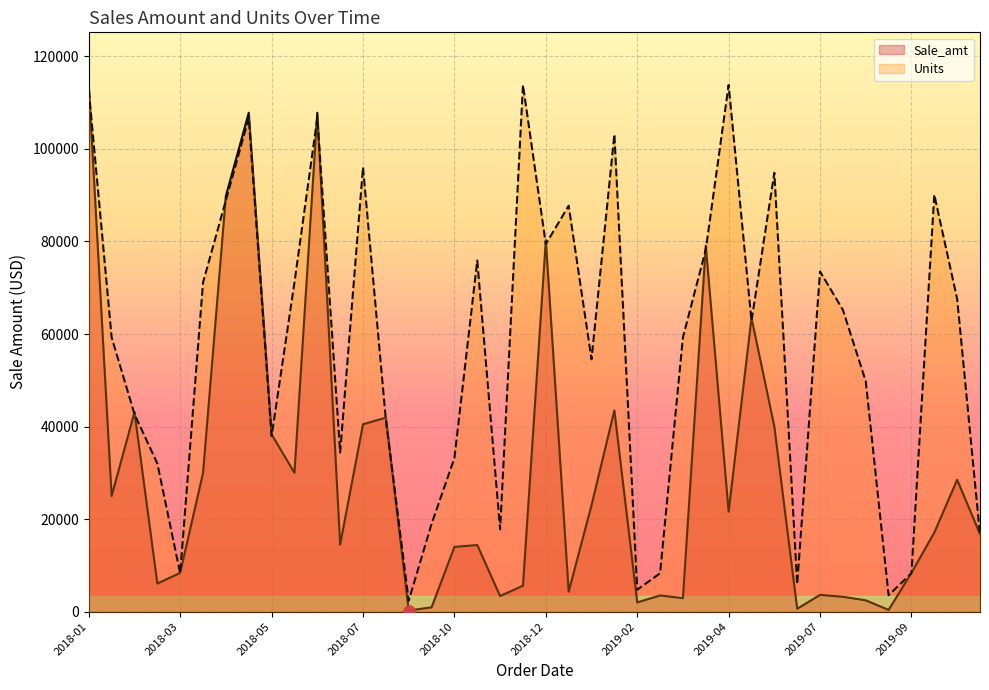

Where is Sale_amt nearest to the value 57030?

2019-05